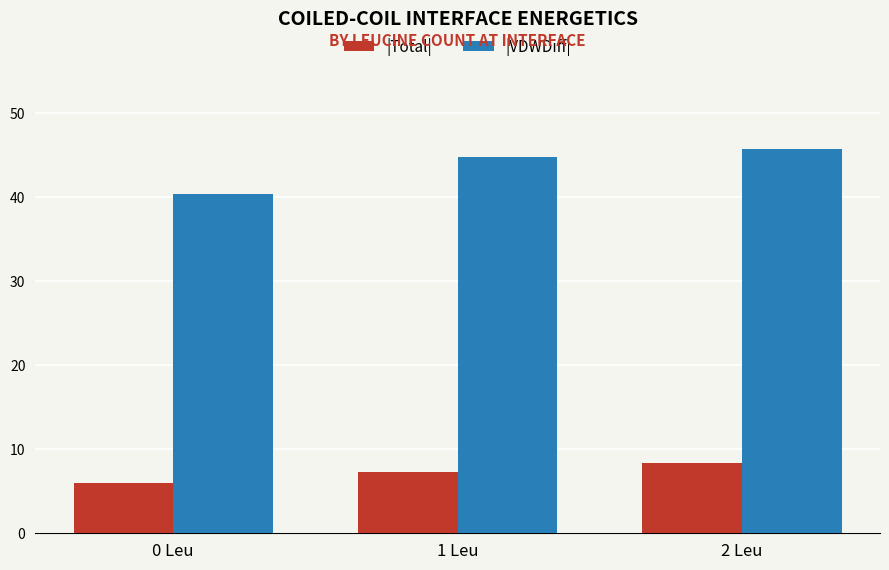

Is it true that |Total| equals 8.4 at 0 Leu?

False